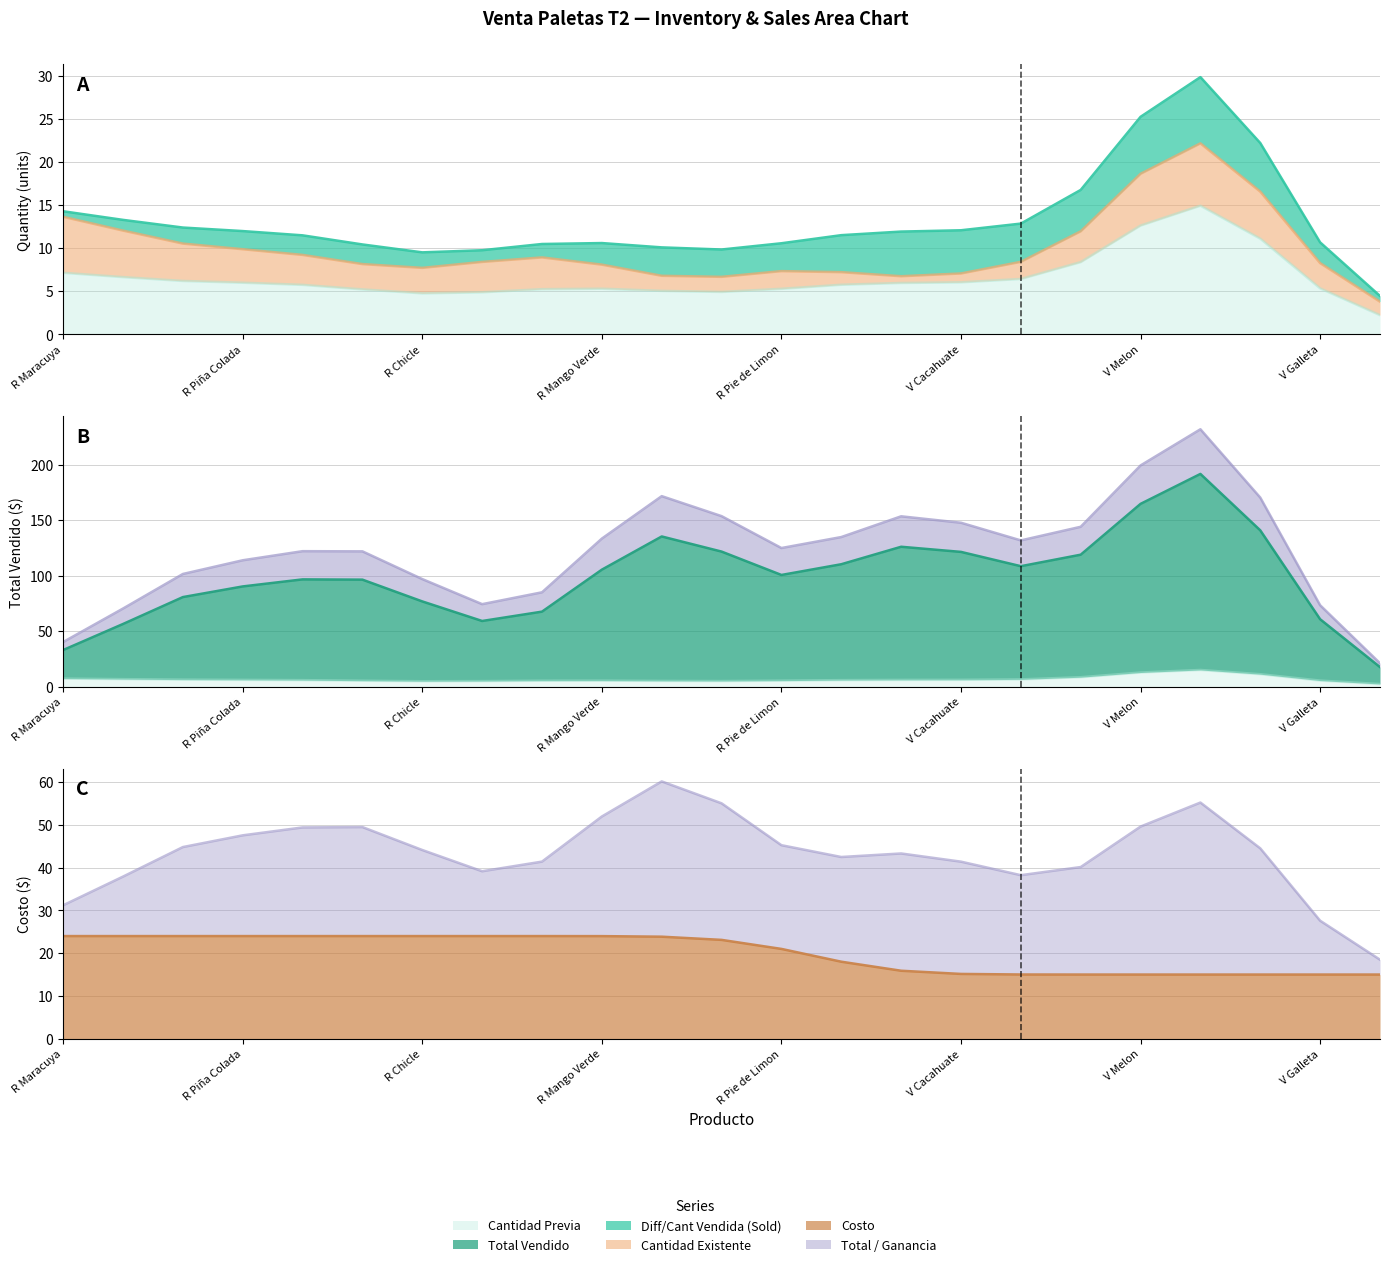

What is the difference between the maximum and minimum values in the Costo series?

9.0